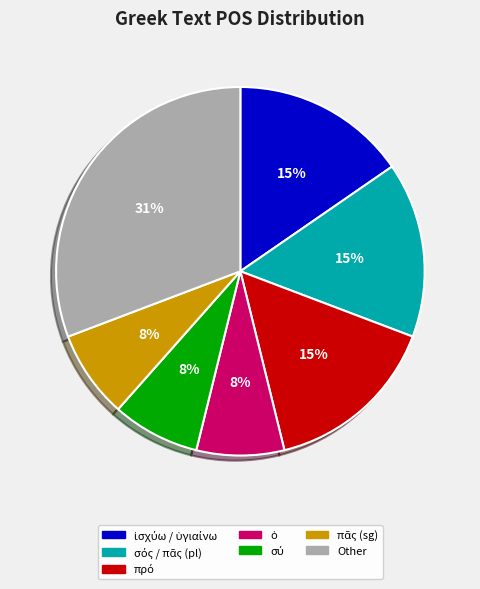

Is there a majority slice in this chart?

No